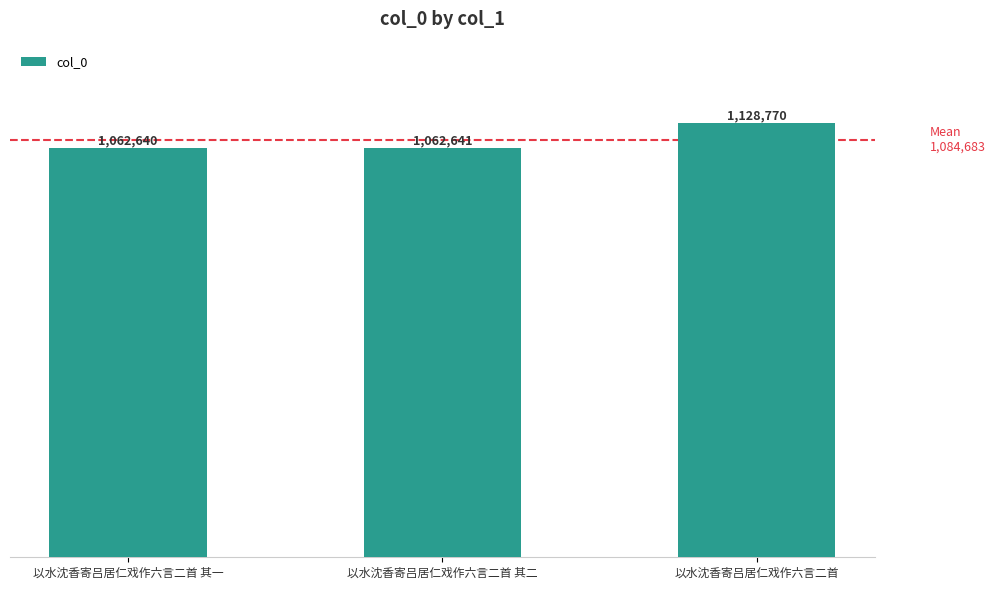

Does the chart contain any negative values?

No